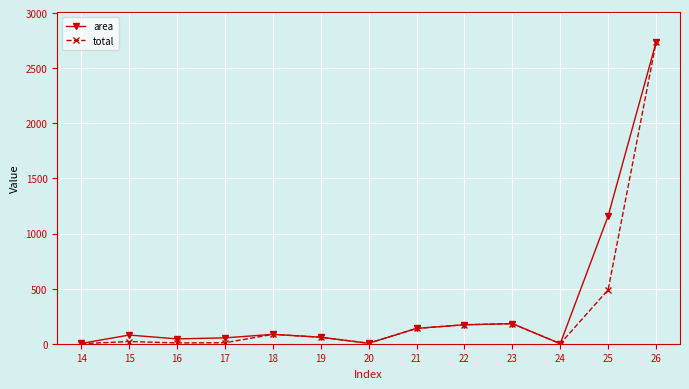

True or false: total has more than 1 points higher than both neighbors.

True